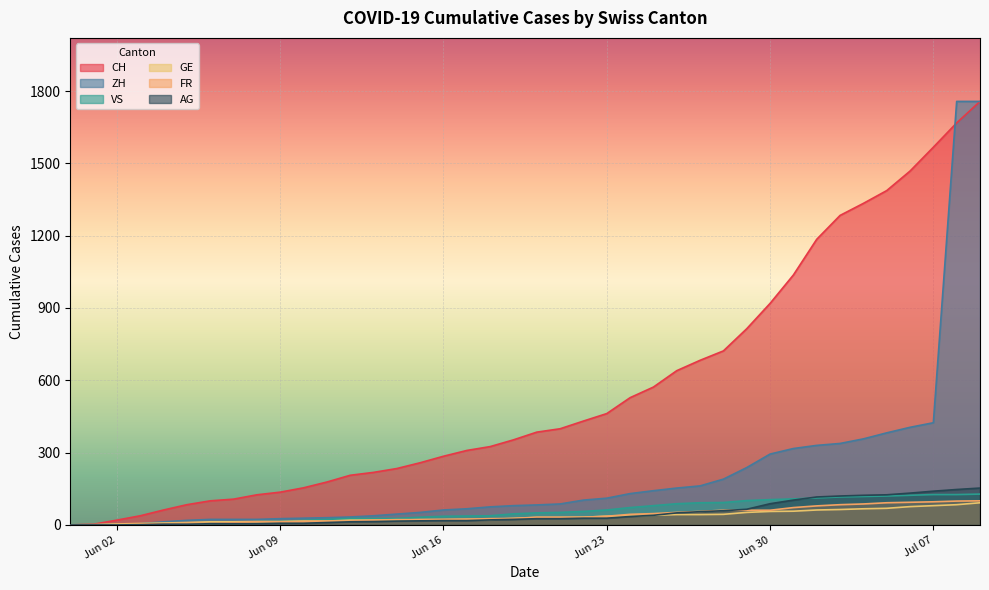

What is the difference between the maximum and second lowest values in the CH series?

1754